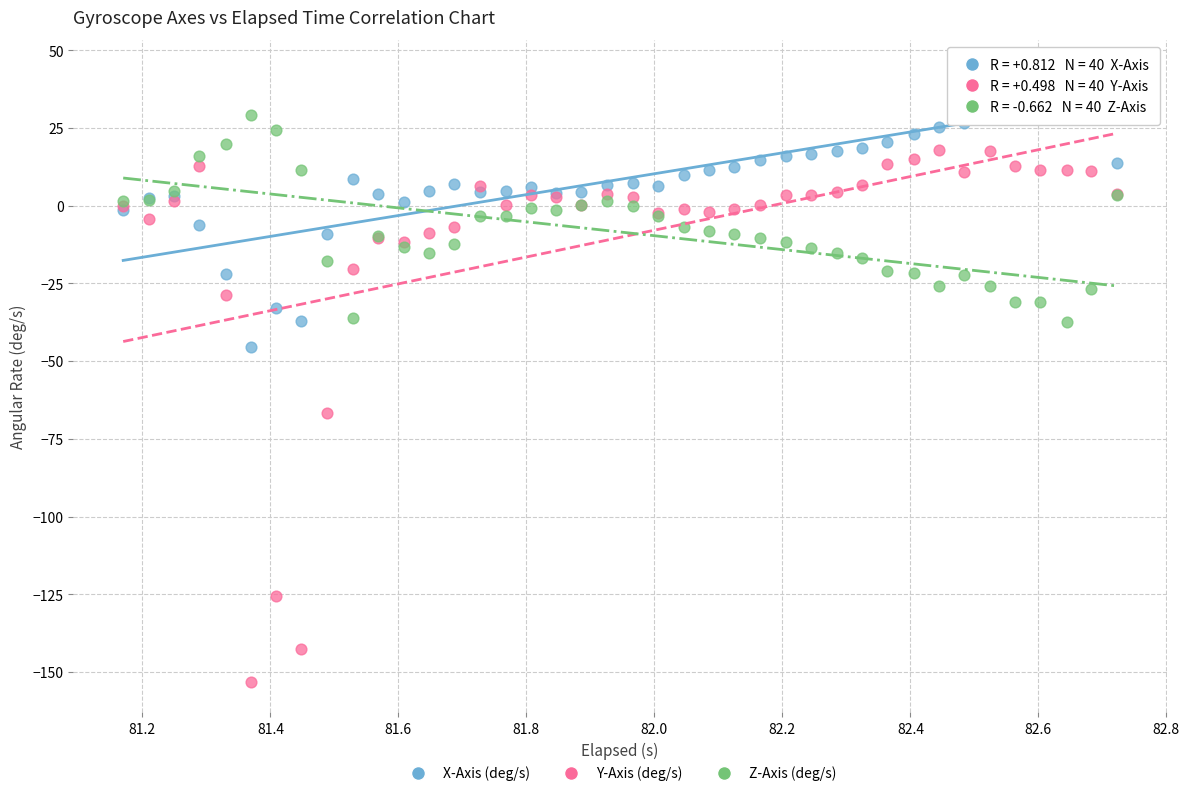

Across all series, what Y value is closest to -54?

-45.5